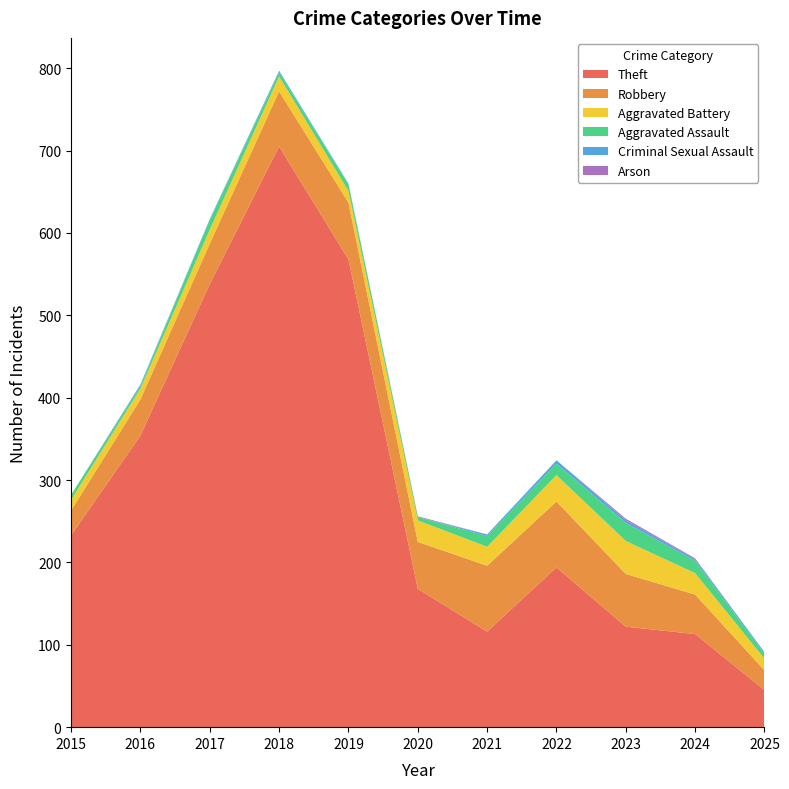

Reading right to left, extract all data points from this chart.

Theft: 45	113	122	194	116	168	568	705	538	354	233
Robbery: 24	48	64	80	80	57	69	67	49	44	30
Aggravated Battery: 14	26	40	32	23	26	14	18	17	13	13
Aggravated Assault: 6	15	22	14	13	4	8	5	12	3	6
Criminal Sexual Assault: 2	2	3	4	2	0	1	2	1	2	0
Arson: 0	1	2	0	0	1	0	0	0	0	0